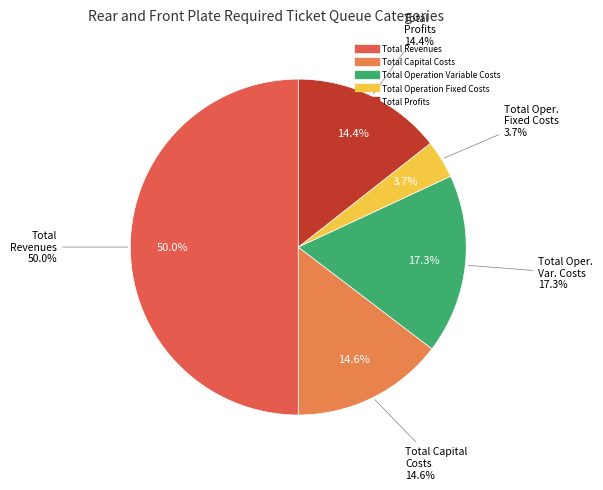

Between Total Operation Fixed Costs and Total Profits, which is larger?

Total Profits